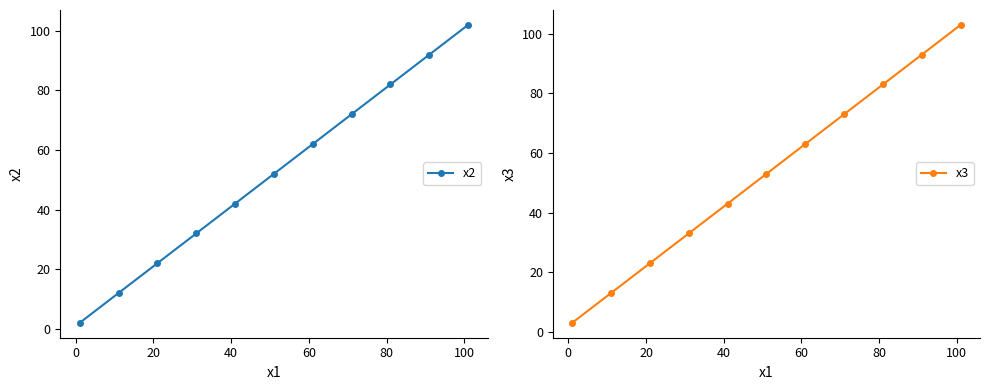

True or false: x3 has more than 1 points higher than both neighbors.

False